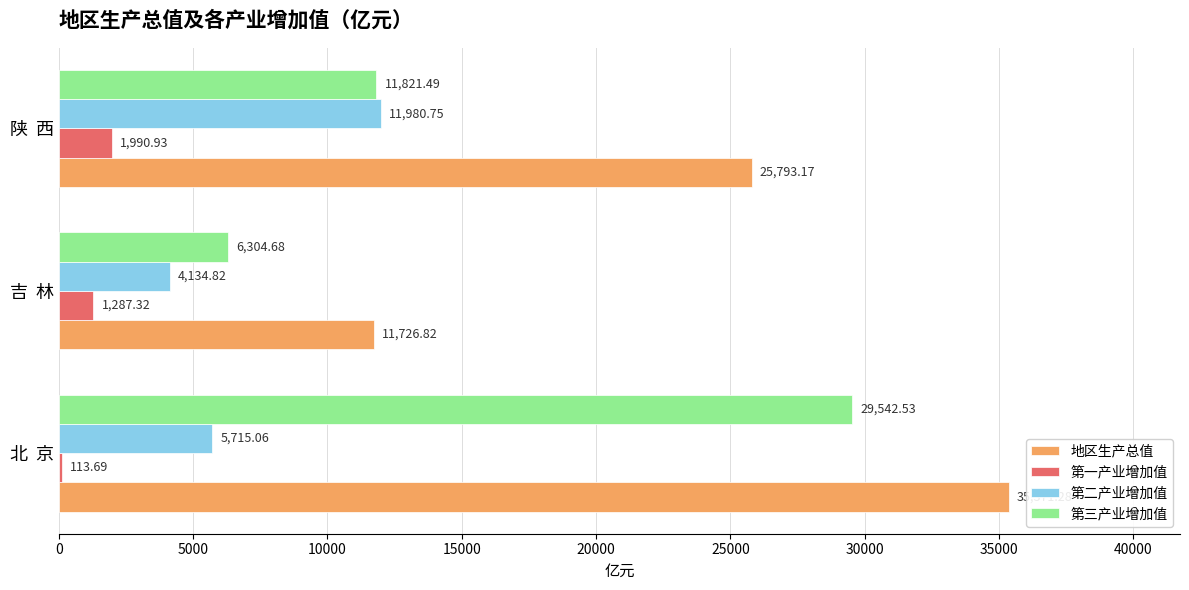

Which series changed the most between 北  京 and 吉  林?

地区生产总值